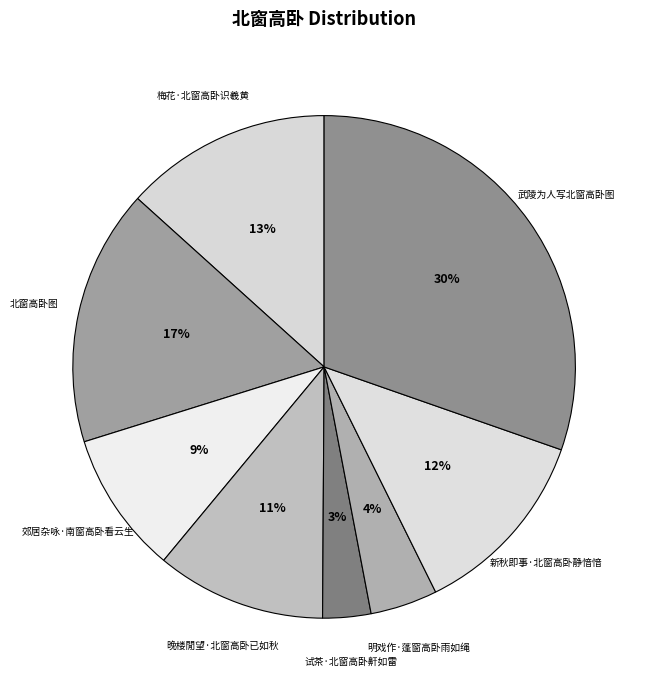

Which slice is the smallest?

试茶·北窗高卧鼾如雷